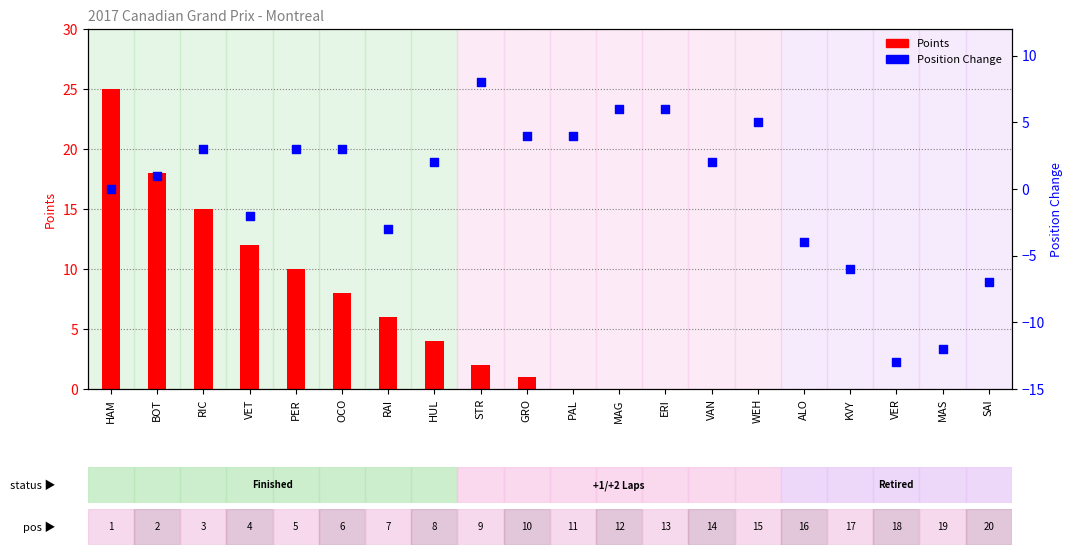

Which series reaches the minimum Y coordinate?

Position Change